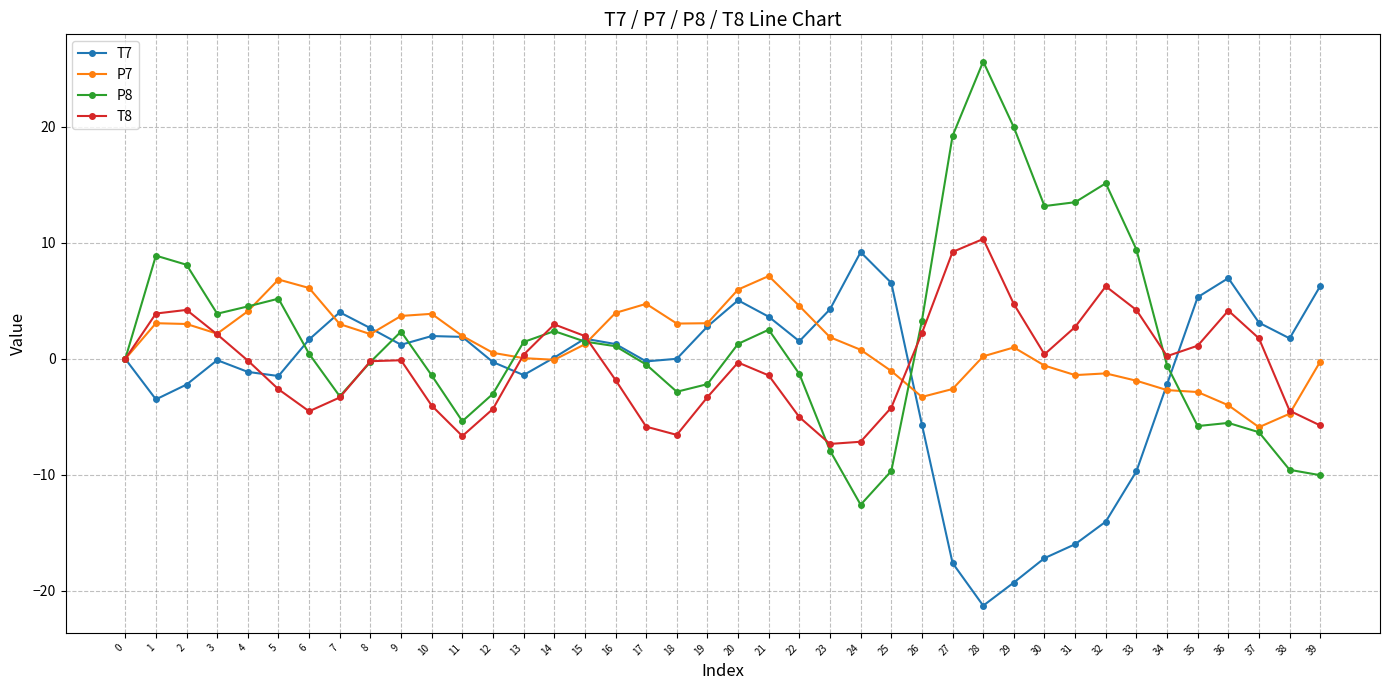

Is the value of T7 at 17 greater than the value of P7 at 19?

No